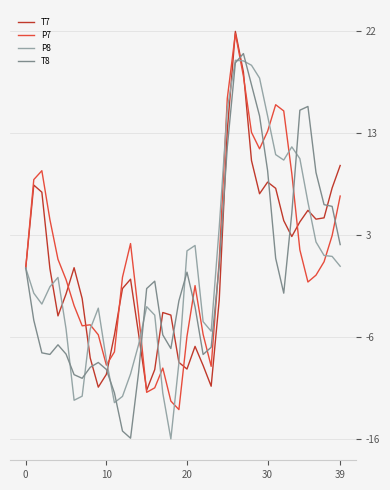

What are all the series names shown in the legend?

T7, P7, P8, T8